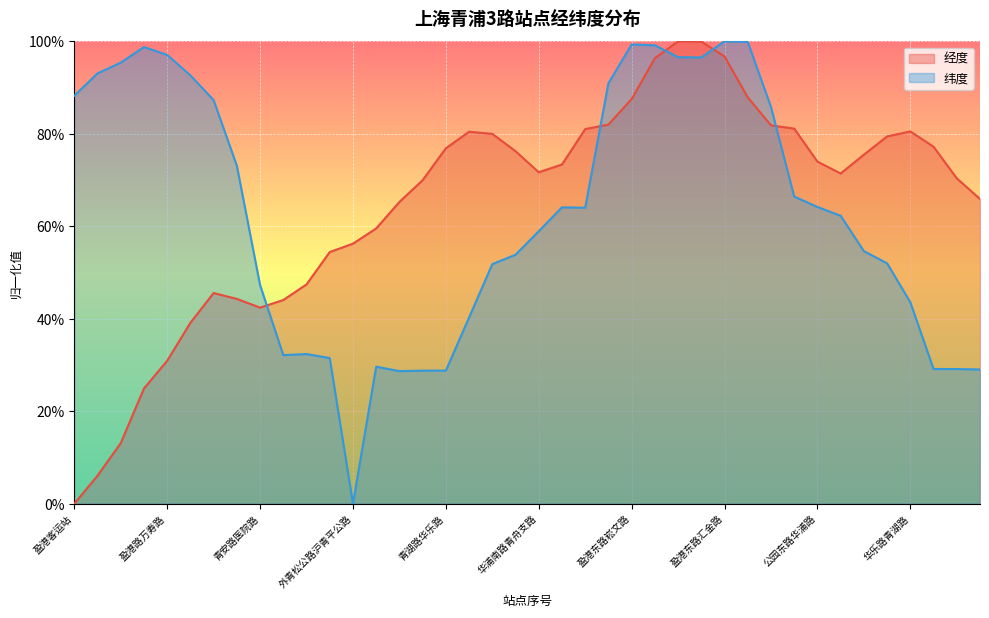

True or false: 经度 has more than 0 points higher than both neighbors.

True